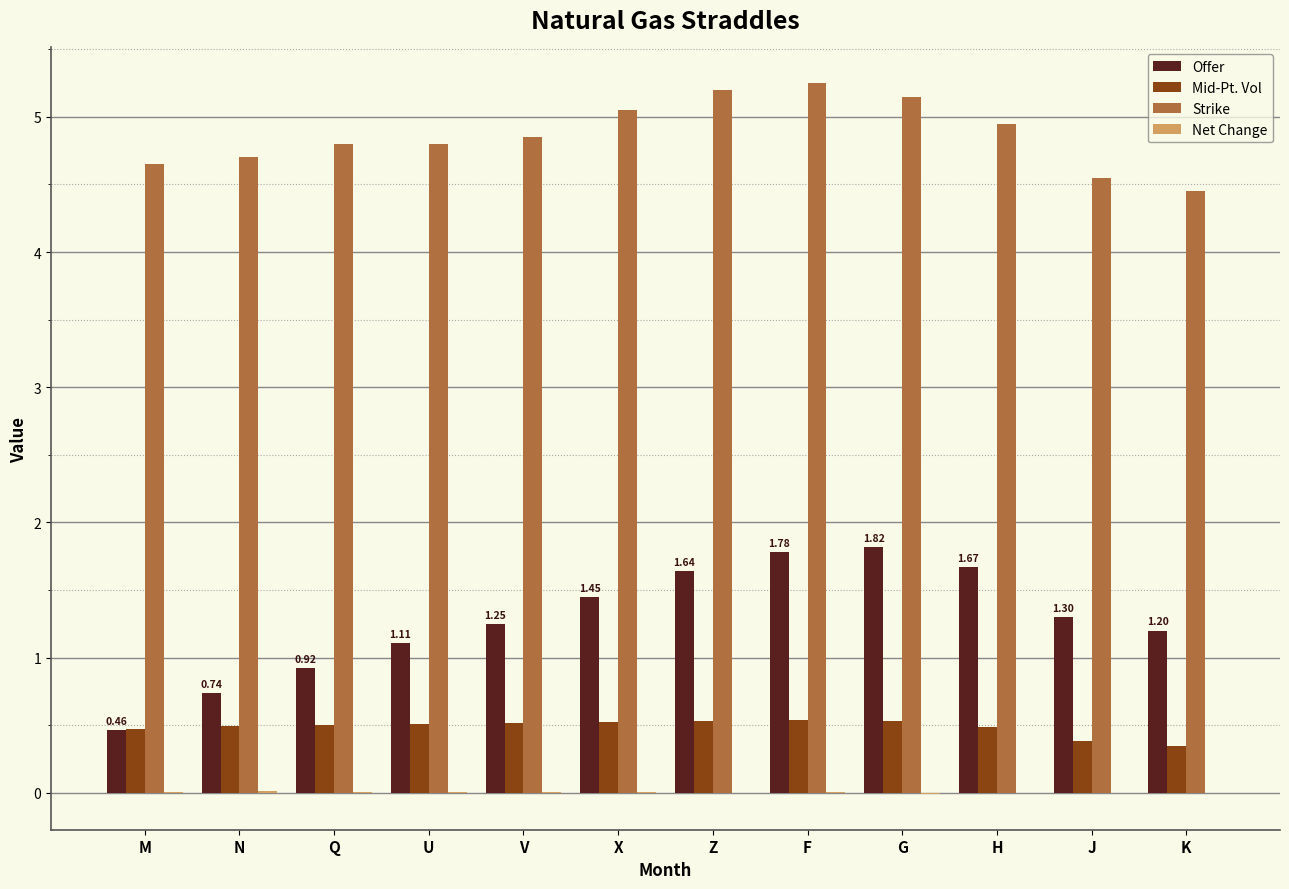

At which label does Offer first exceed 1?

U